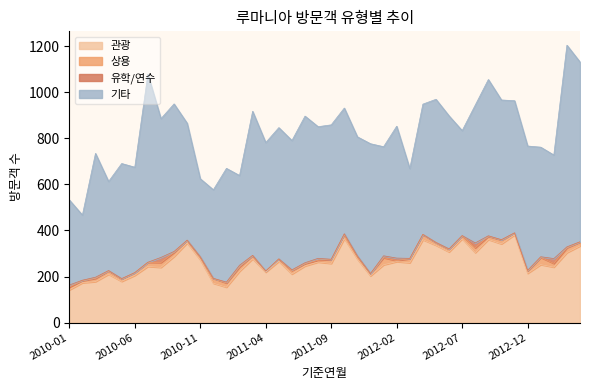

How many positive values does the 유학/연수 series have?

32